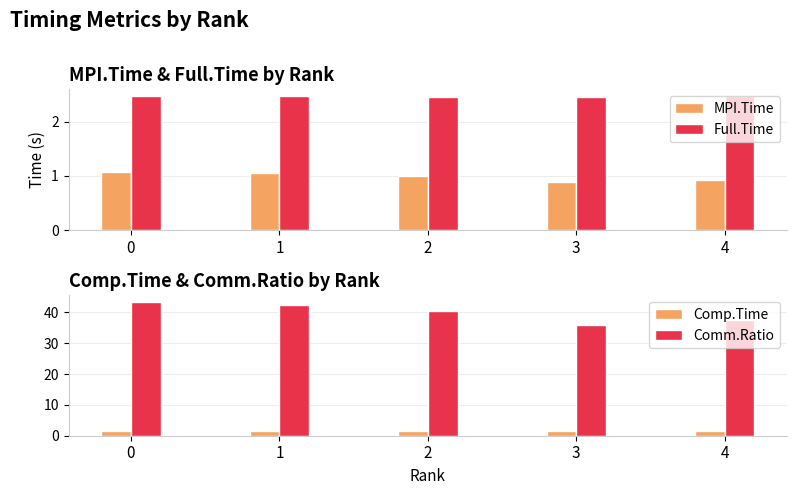

Which series has the largest range (max minus min)?

Comm.Ratio